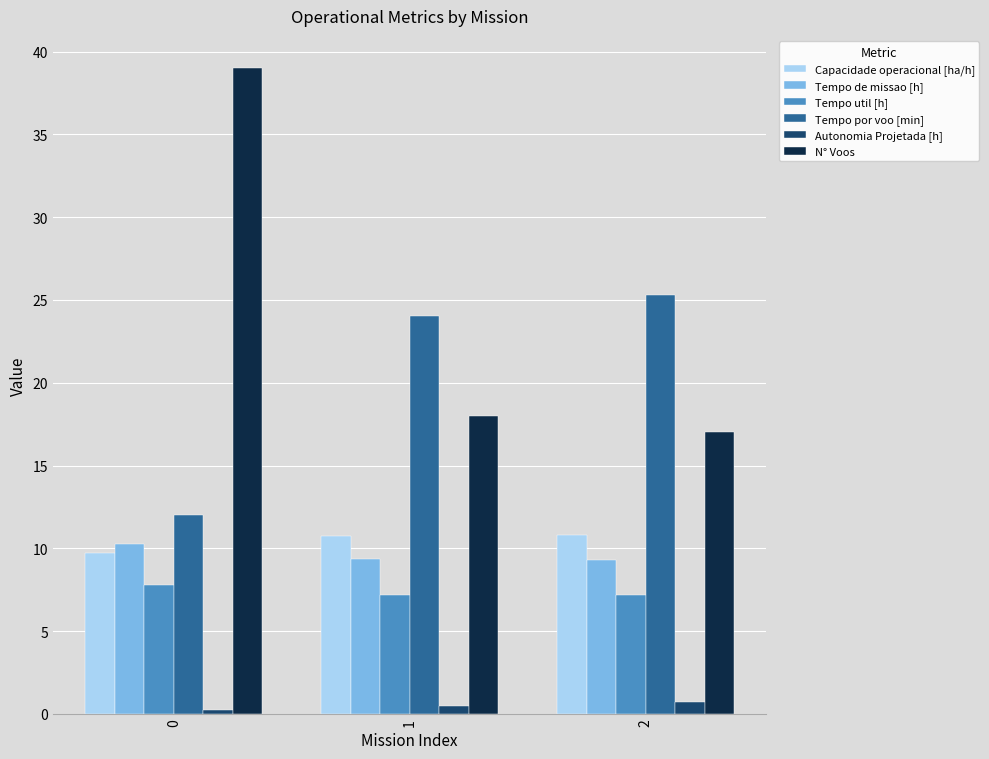

Which series has the widest spread of values?

N° Voos